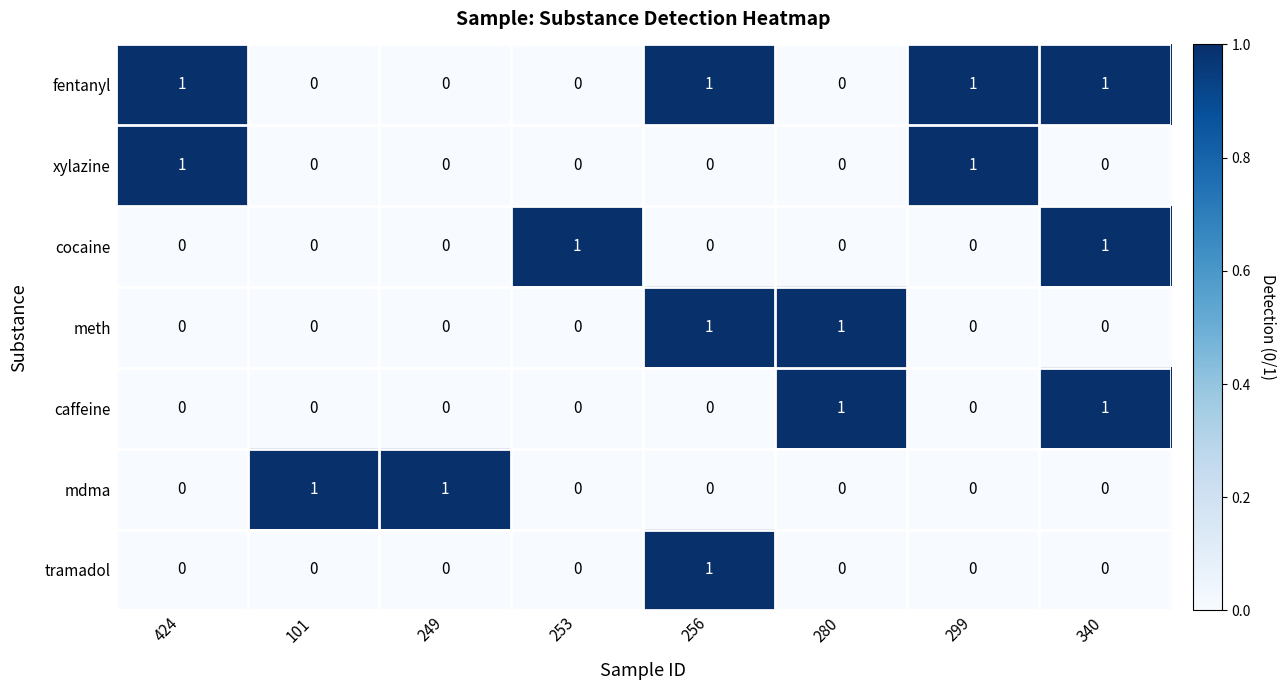

The value of fentanyl at 249 is -1. True or false?

False